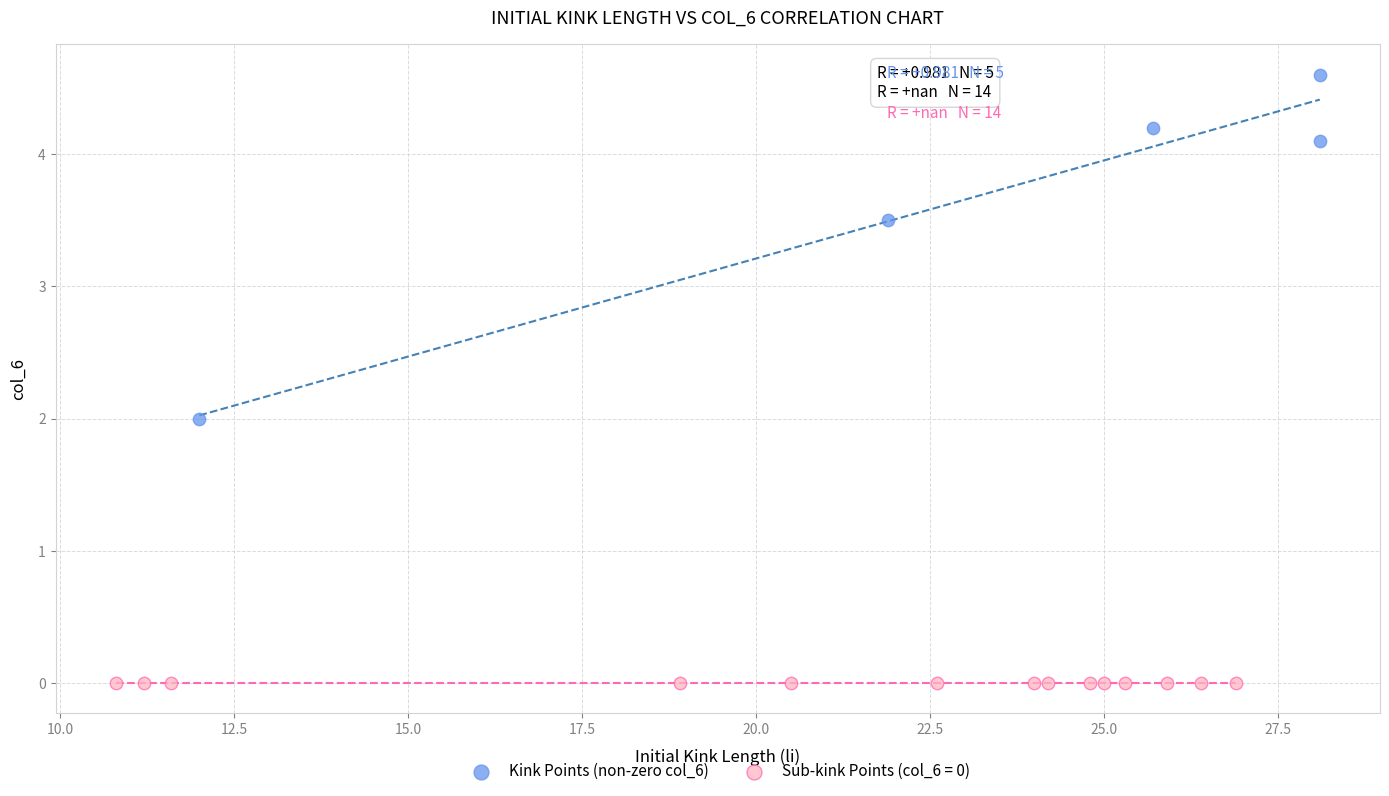

Which series reaches the minimum Y coordinate?

Sub-kink Points (col_6 = 0)